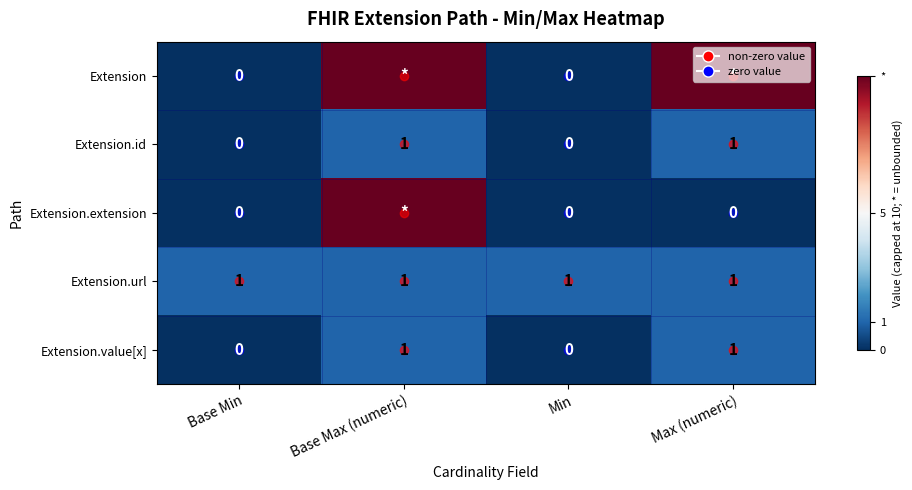

How many values in Extension.id are above zero?

2